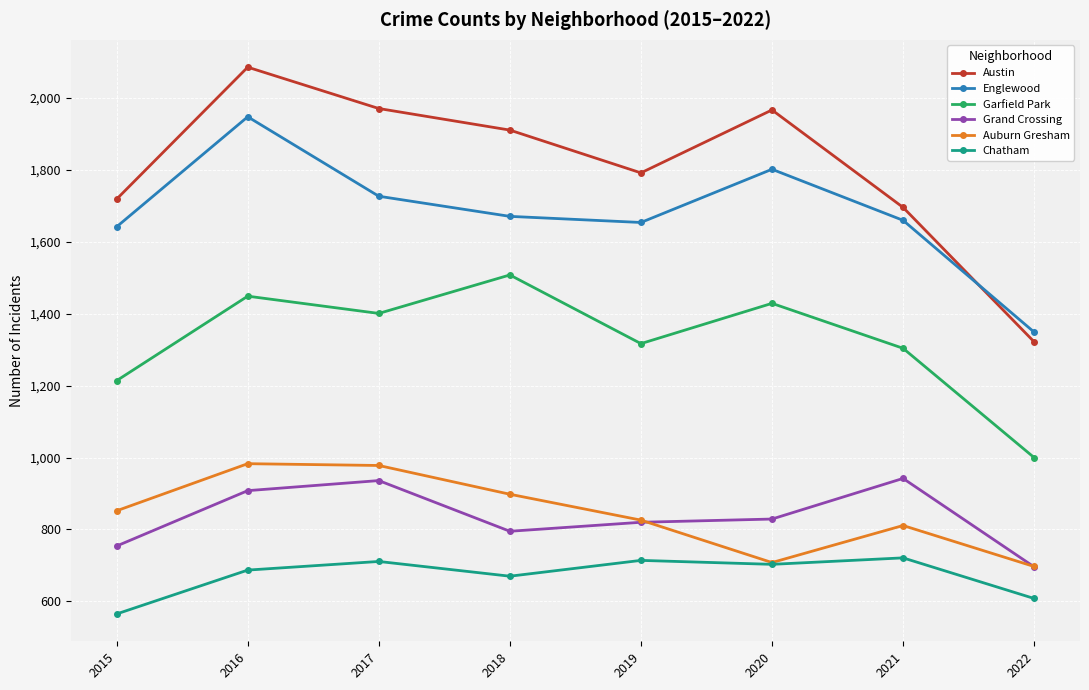

Count the number of categories in the chart.

8